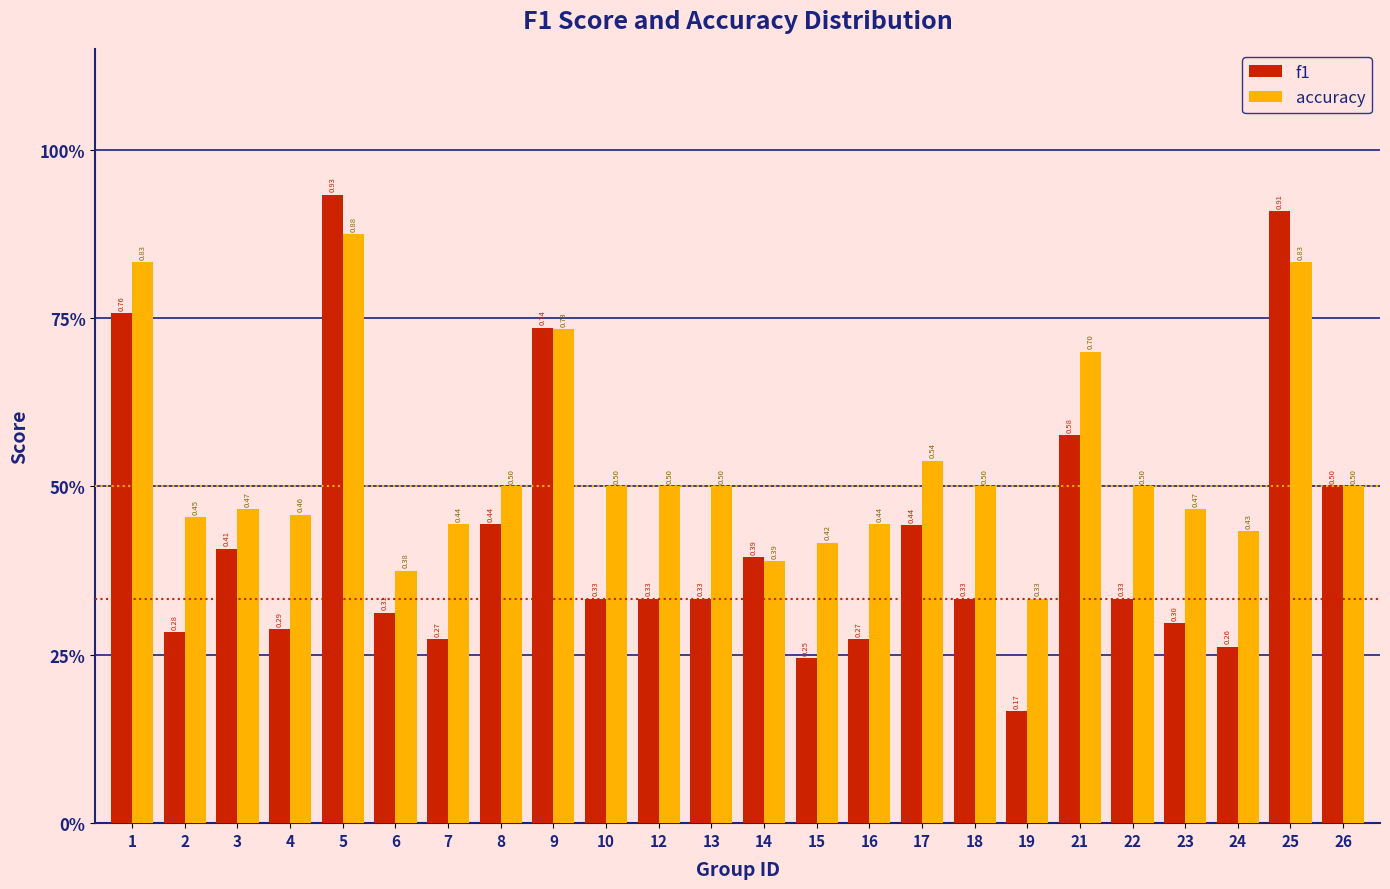

What are all the series names shown in the legend?

f1, accuracy